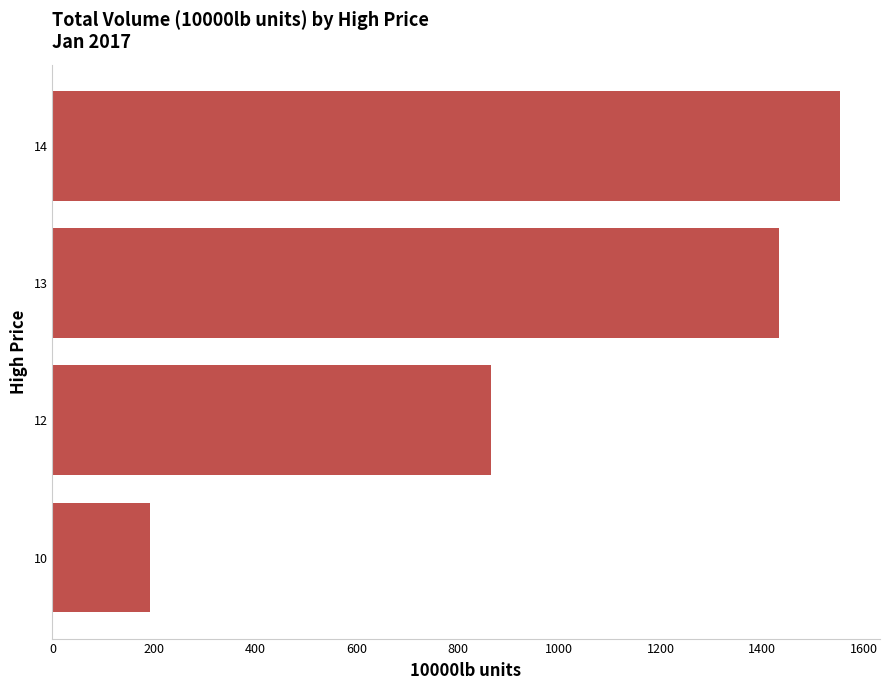

What is the difference between the maximum and second lowest values?

688